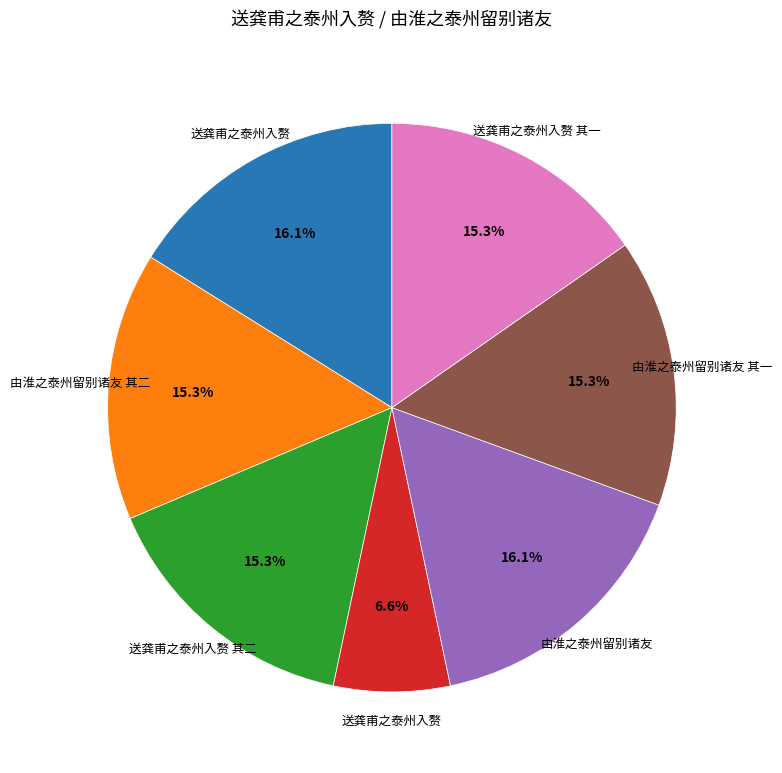

Does any single category account for the majority?

No